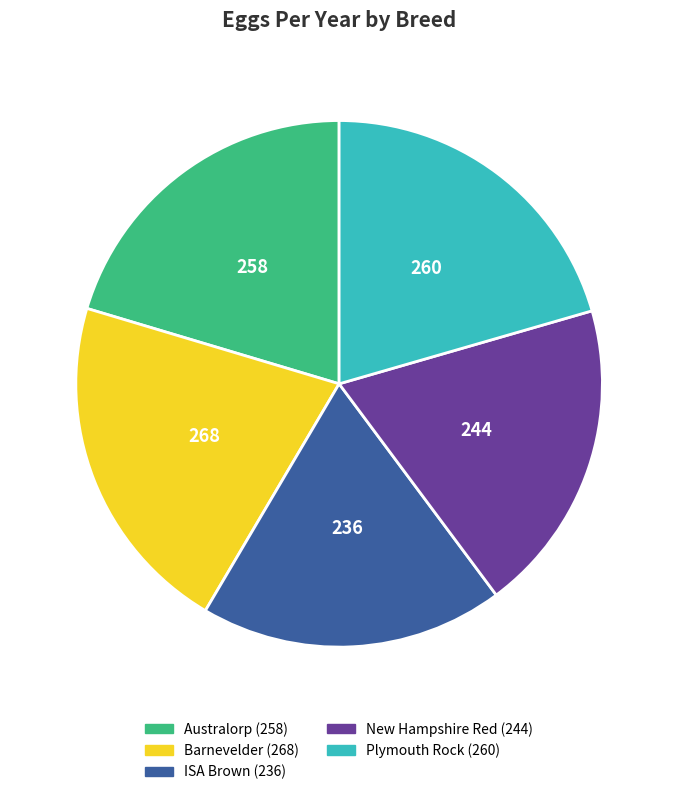

Is the sum of Plymouth Rock and New Hampshire Red greater than half?

No